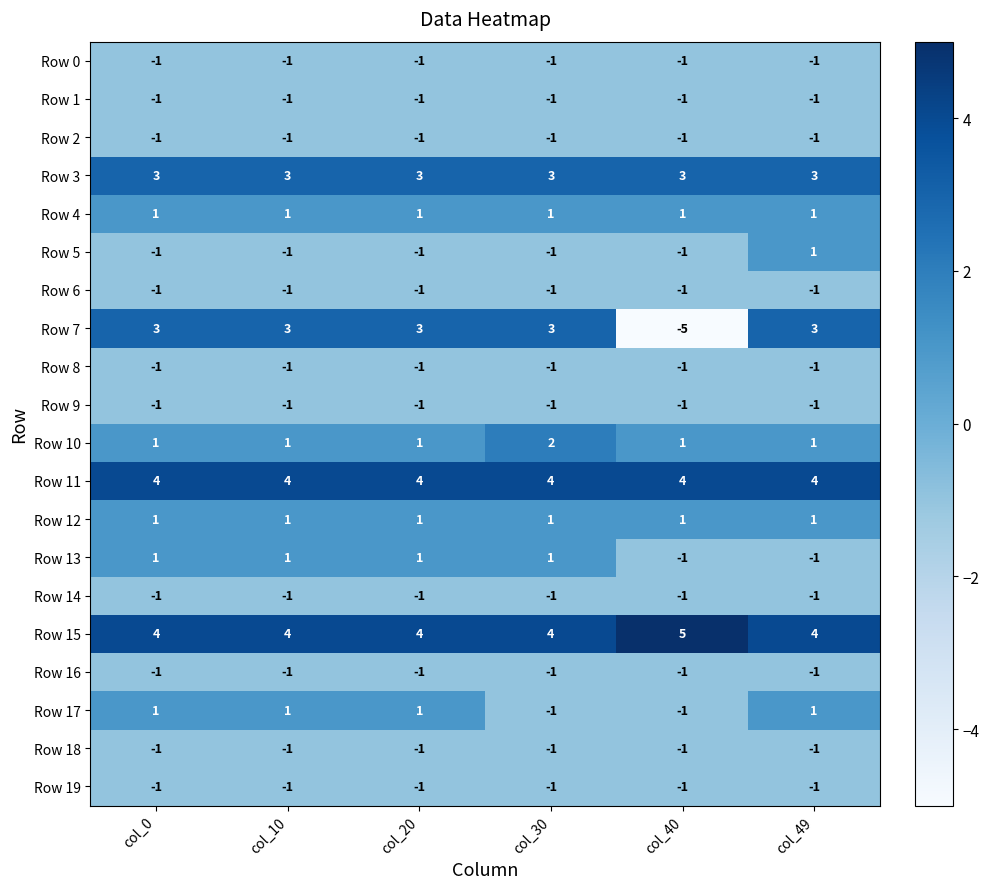

The Row 16 series shows -2 at col_0. True or false?

False